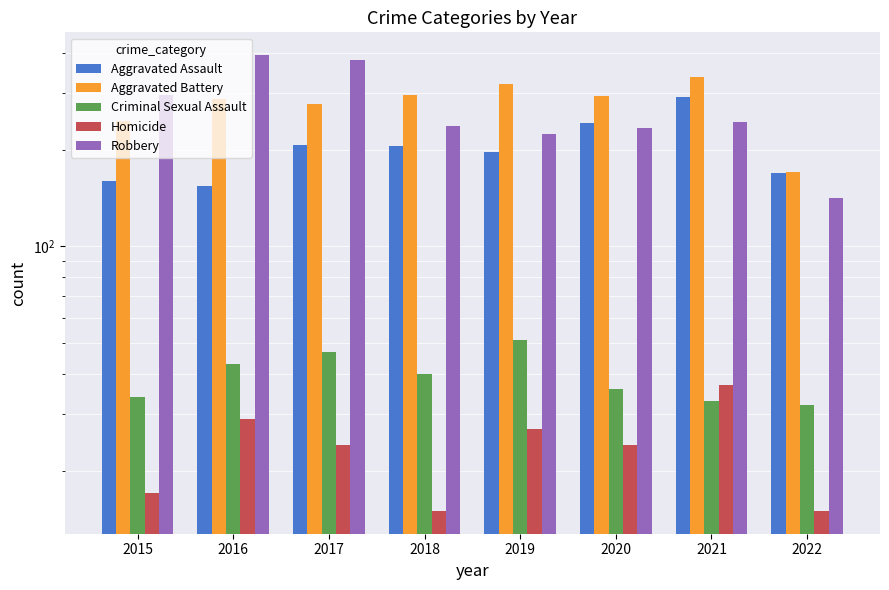

What is the value of the Criminal Sexual Assault bar at the 2nd from the left?

43